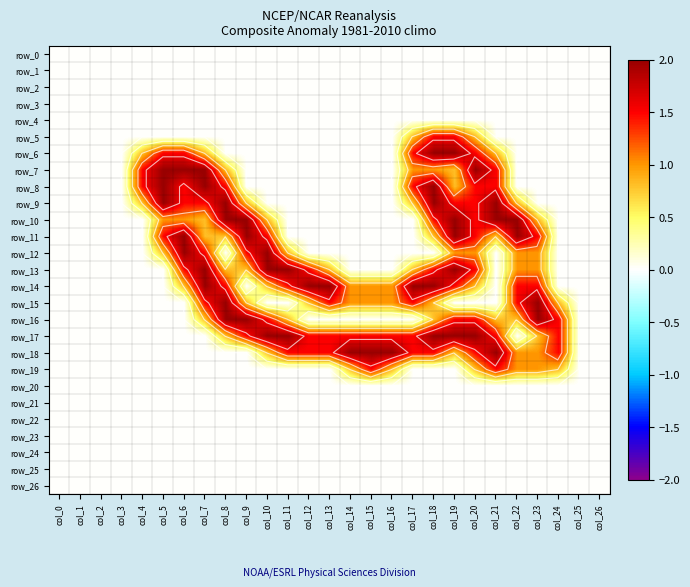

Between col_9 and col_11, which series saw the biggest shift?

row_10